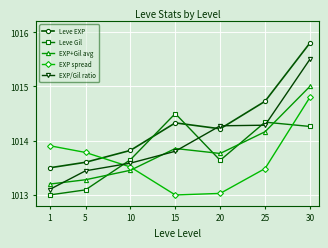

What is the greatest value displayed?

1015.8